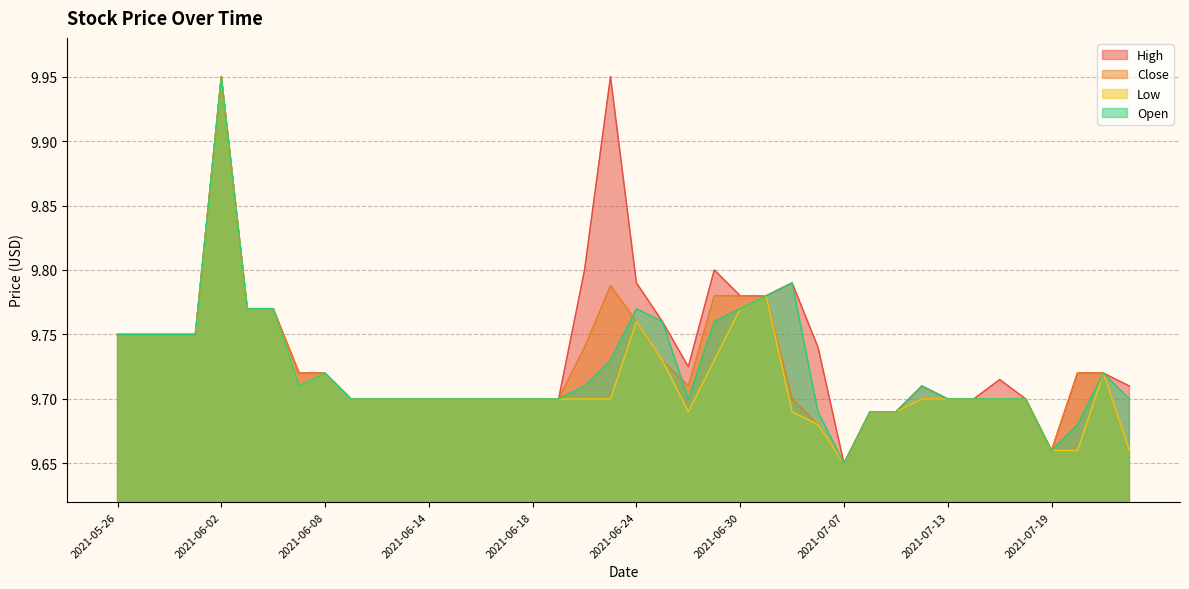

Is it true that Low equals 9.7 at 2021-06-29?

True